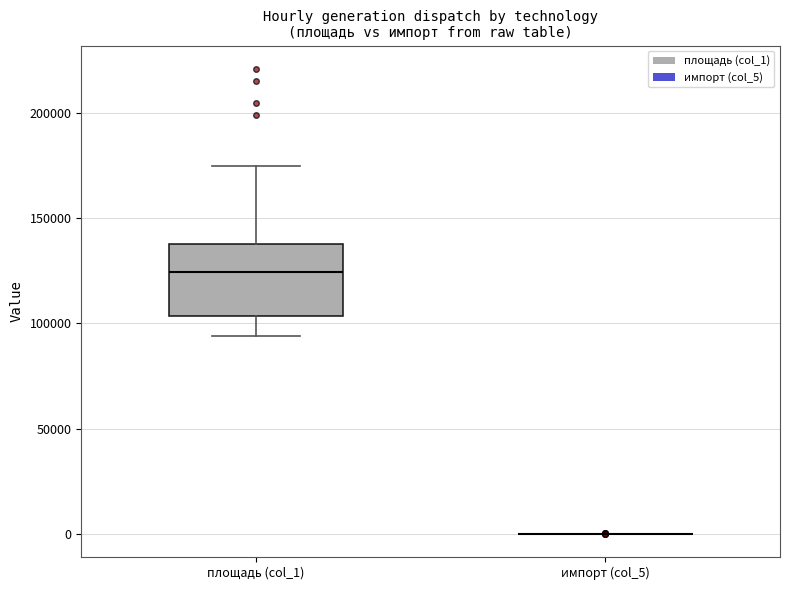

Which box is the tallest, from its lower edge to its upper edge?

площадь (col_1)